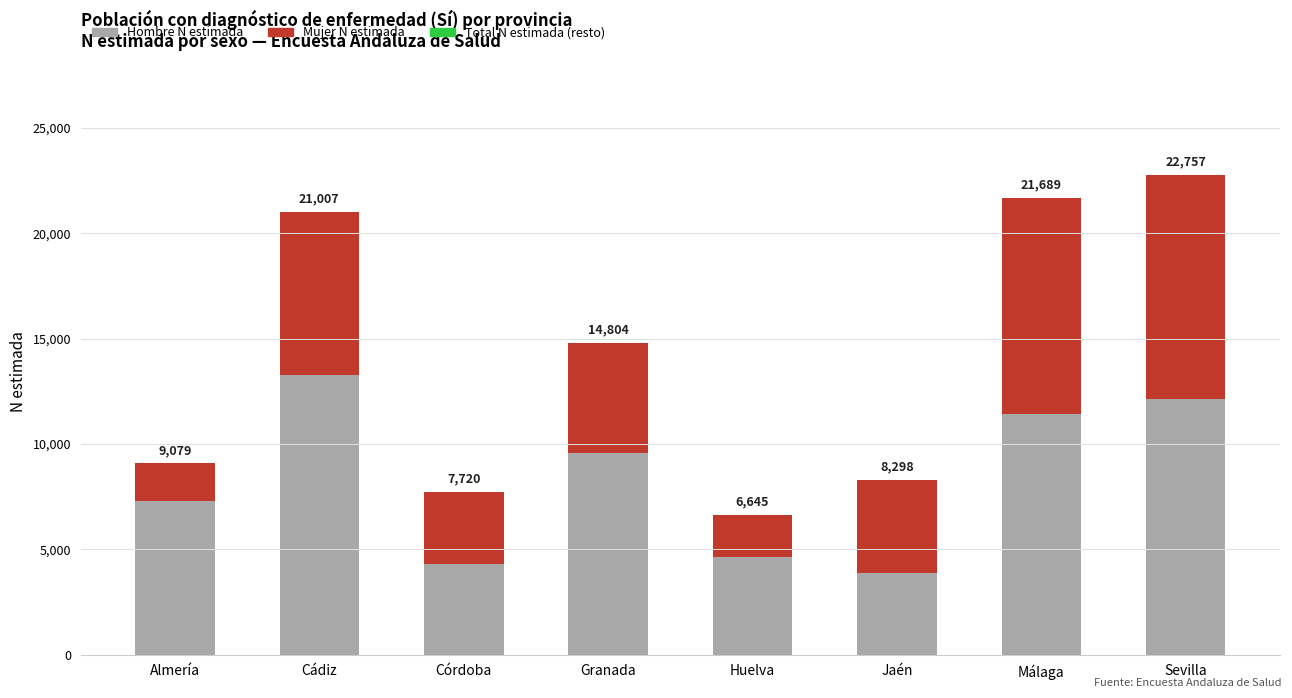

What is the total value across all series at Málaga?

21689